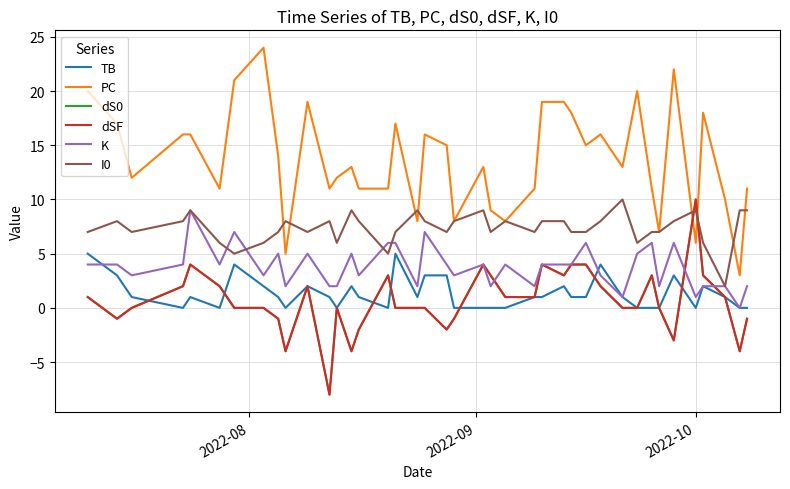

What is the value of the dS0 point at the 29th from the left?

4